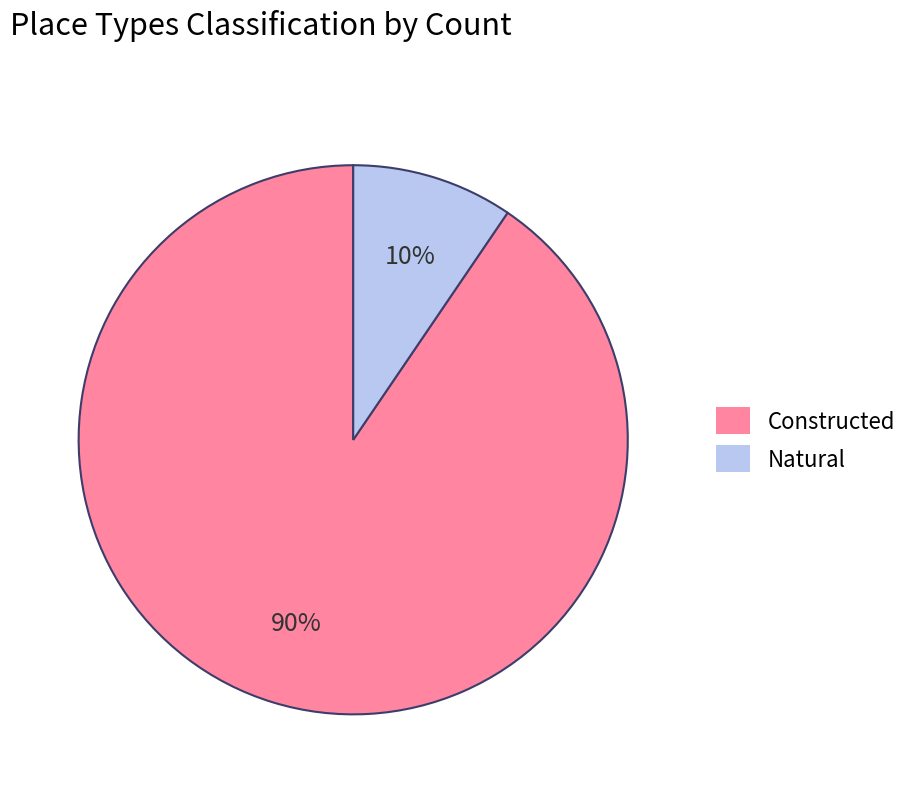

Which slice is the largest?

Constructed